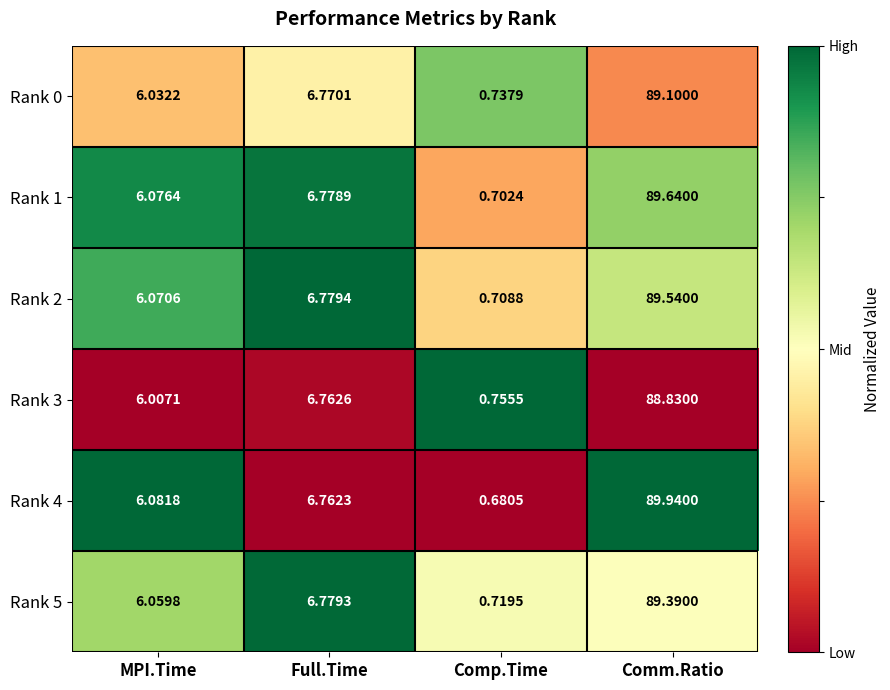

Which category has the lowest value in the Rank 3 series?

Comp.Time